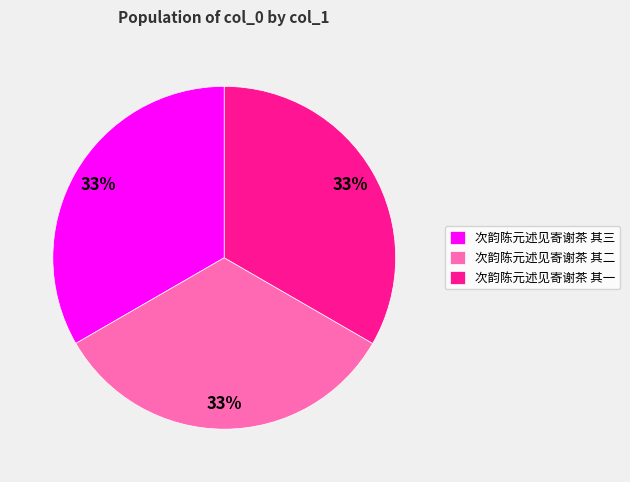

Is it true that 次韵陈元述见寄谢茶 其三 is 33% of the pie?

True